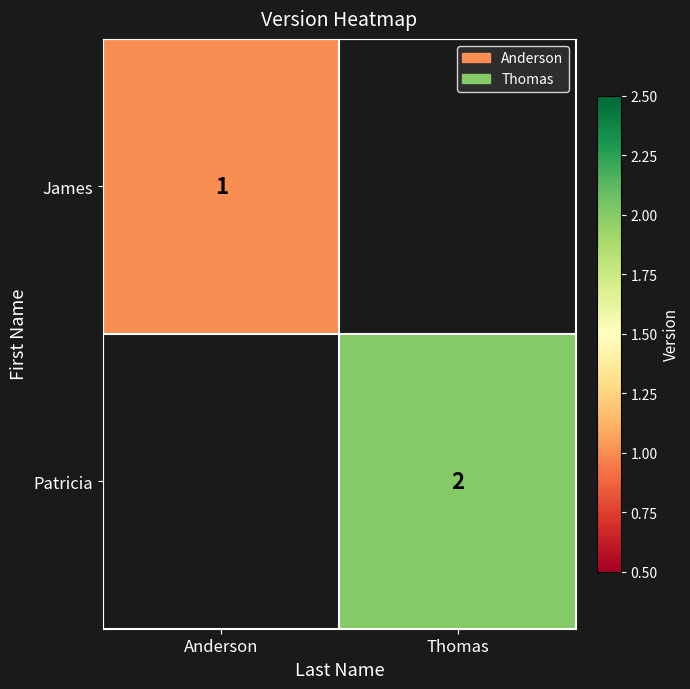

Is it true that Patricia equals 3 at Thomas?

False